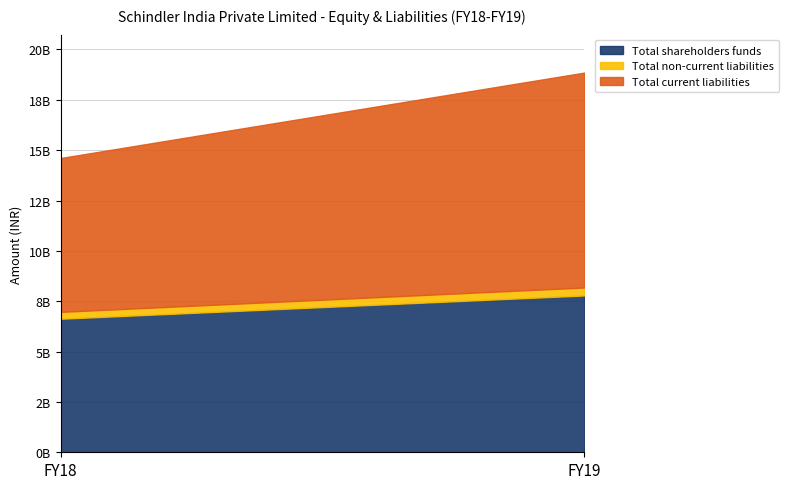

What is the sum of the Total shareholders funds values at FY19 and FY18?

14415858000